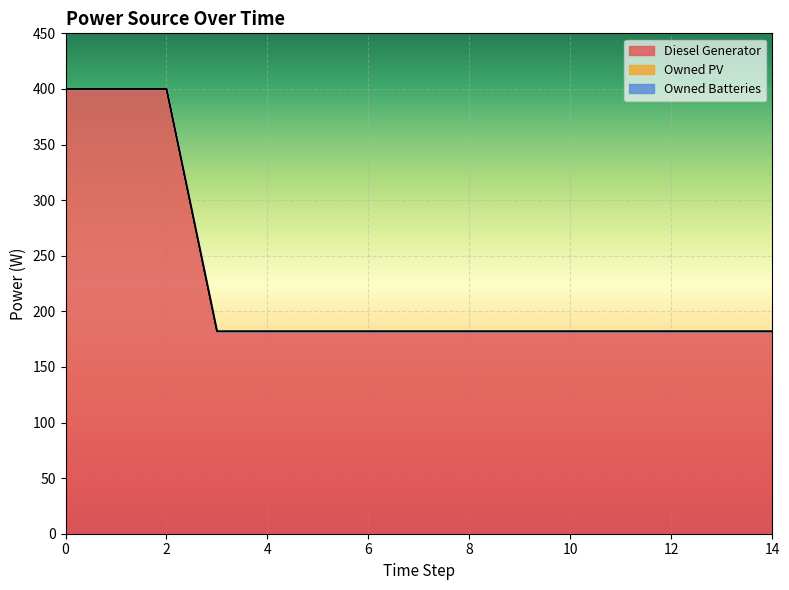

What is the difference between the maximum and second lowest values in the Diesel Generator series?

218